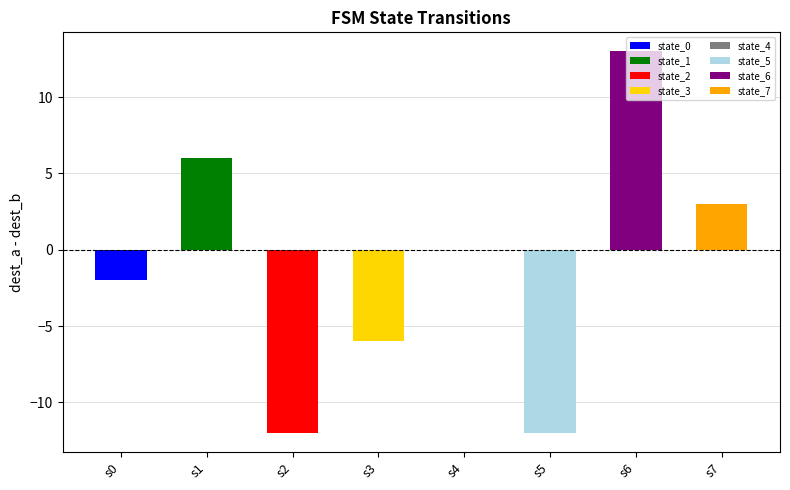

Which category has the lowest value across all series?

5